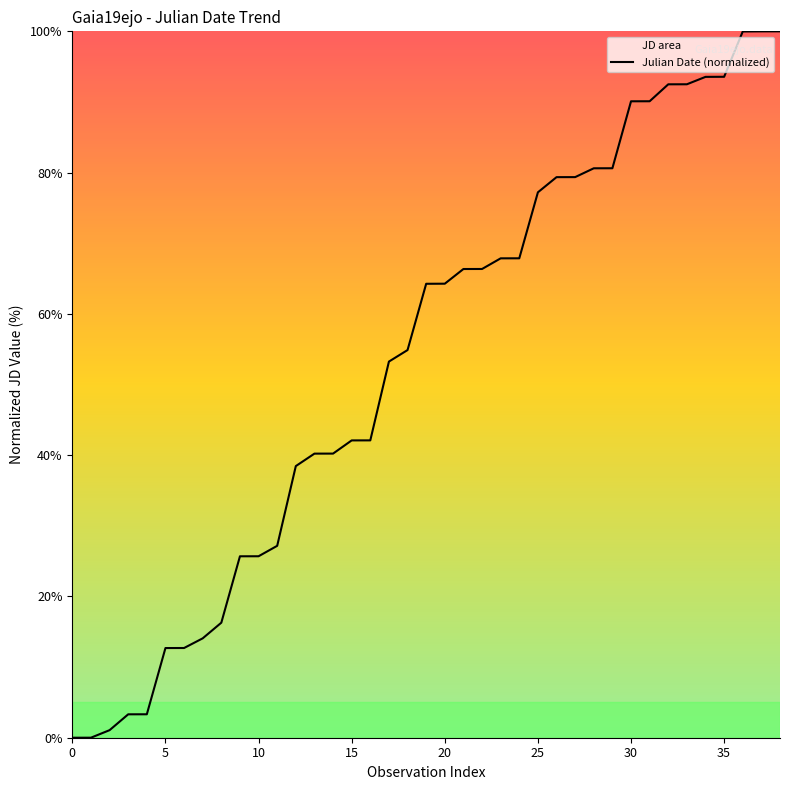

The chart shows a value of 160.3 at 2018-12-27. True or false?

False